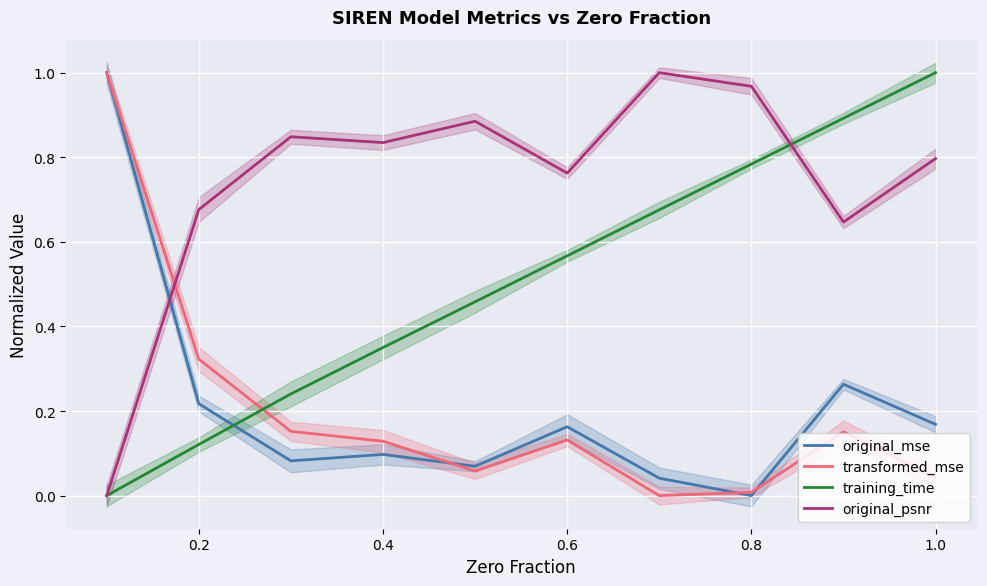

How many data points does each series have?

10